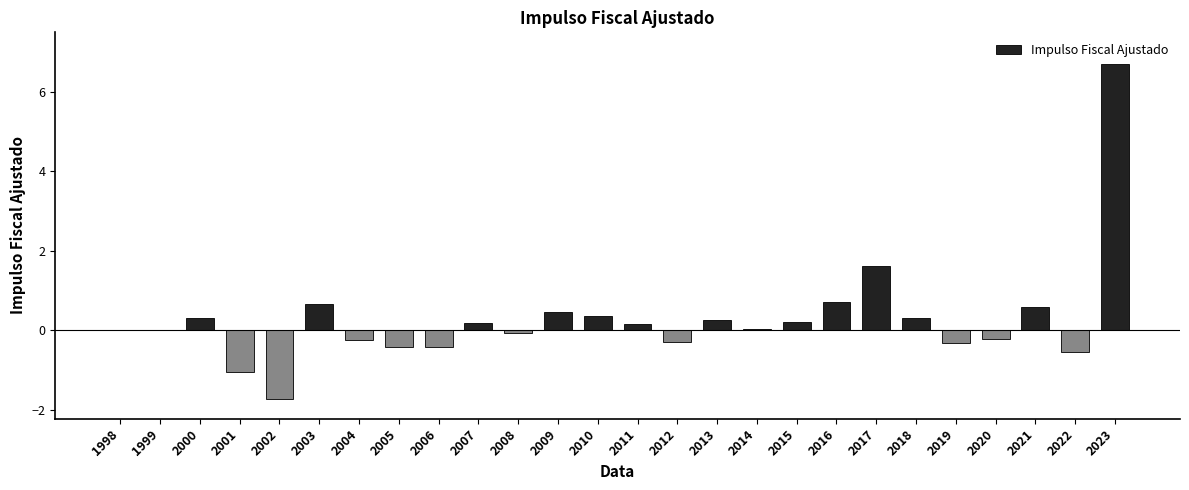

The value at 2014 is 0.0. True or false?

True